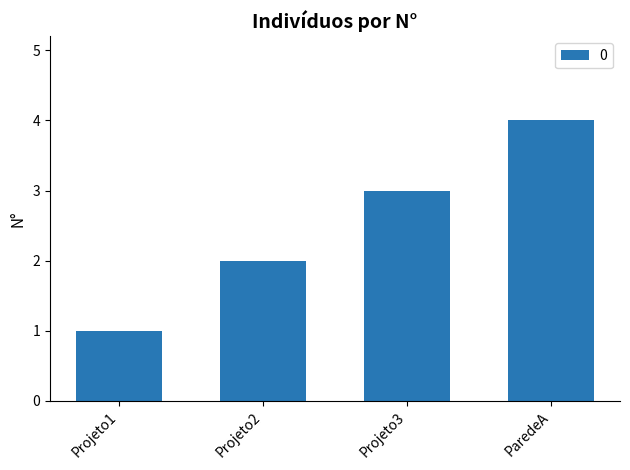

What is the value of the 2nd bar from the left?

2